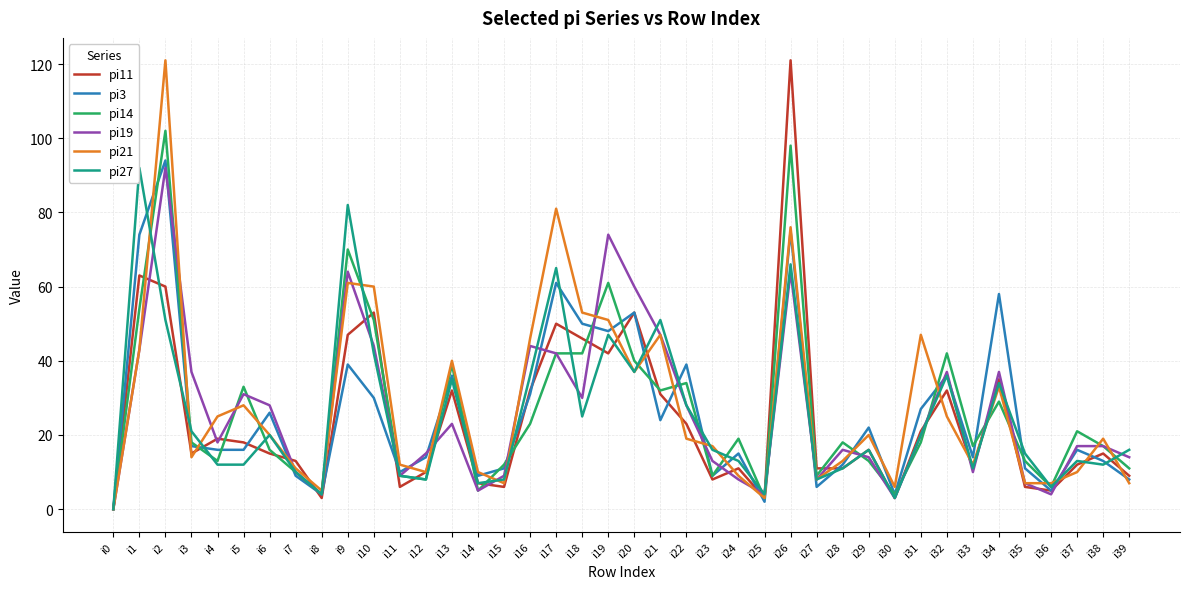

What is the highest value of the pi27 series?

92